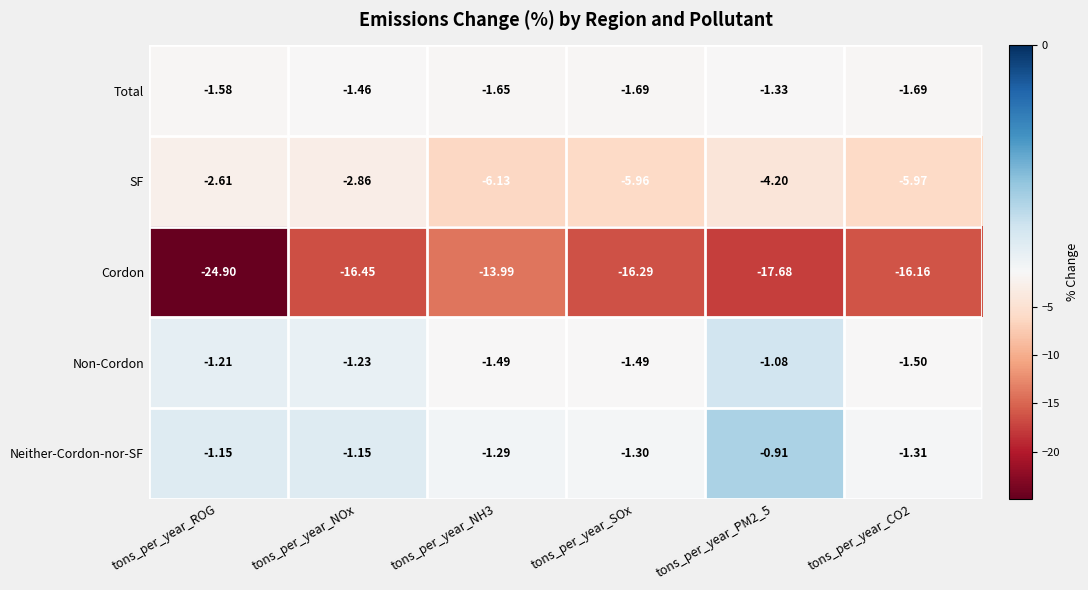

What is the smallest value displayed?

-24.9